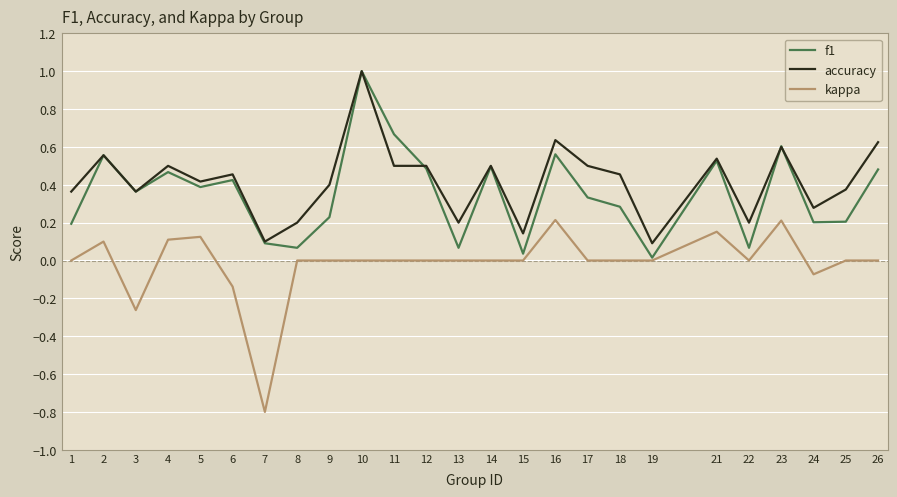

True or false: kappa has a value of 0.0 at 19.

True